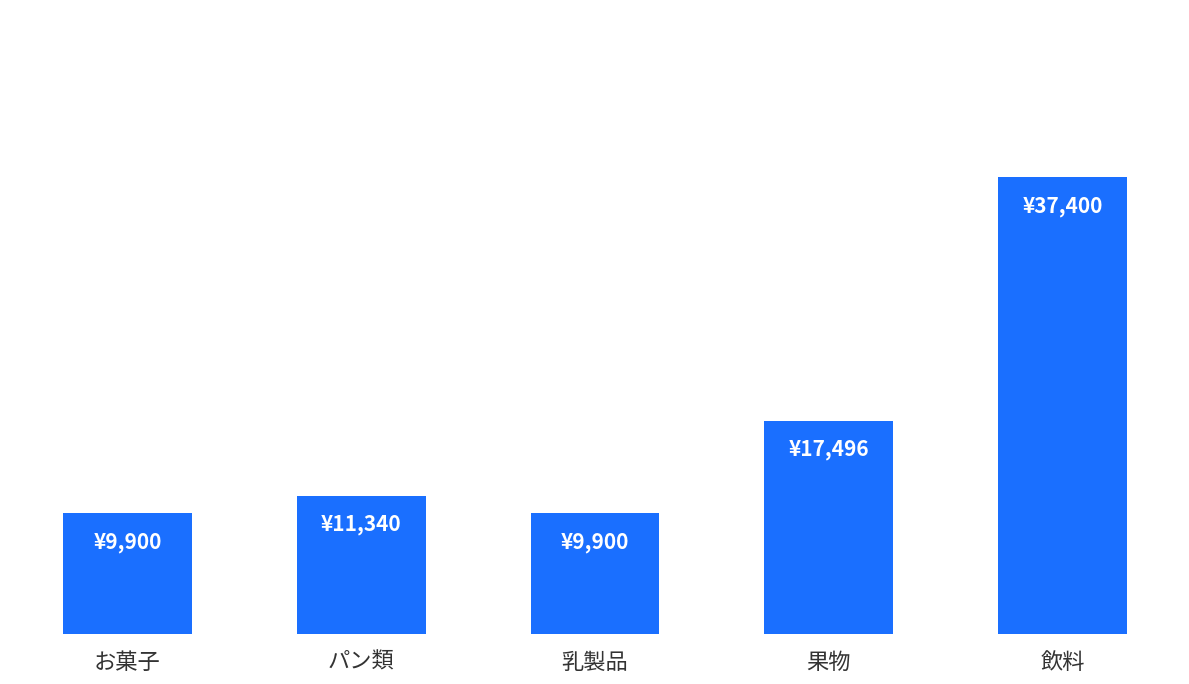

Rank the categories by value from highest to lowest.

飲料, 果物, パン類, お菓子, 乳製品